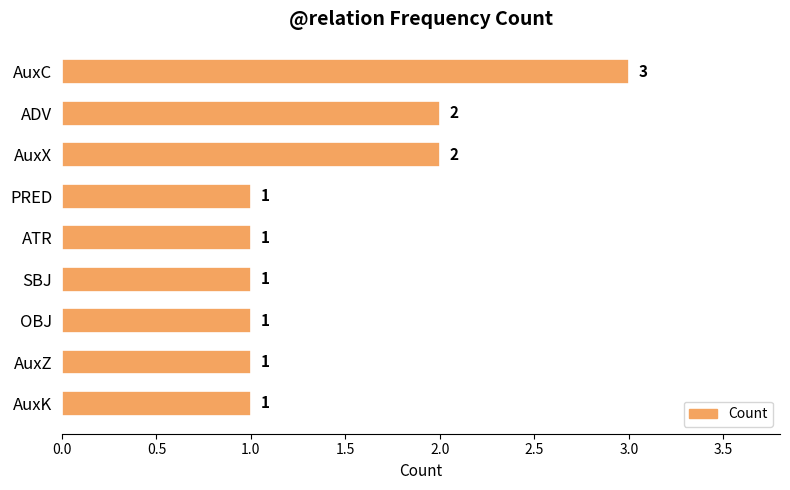

What is the value of the 7th bar from the top?

1